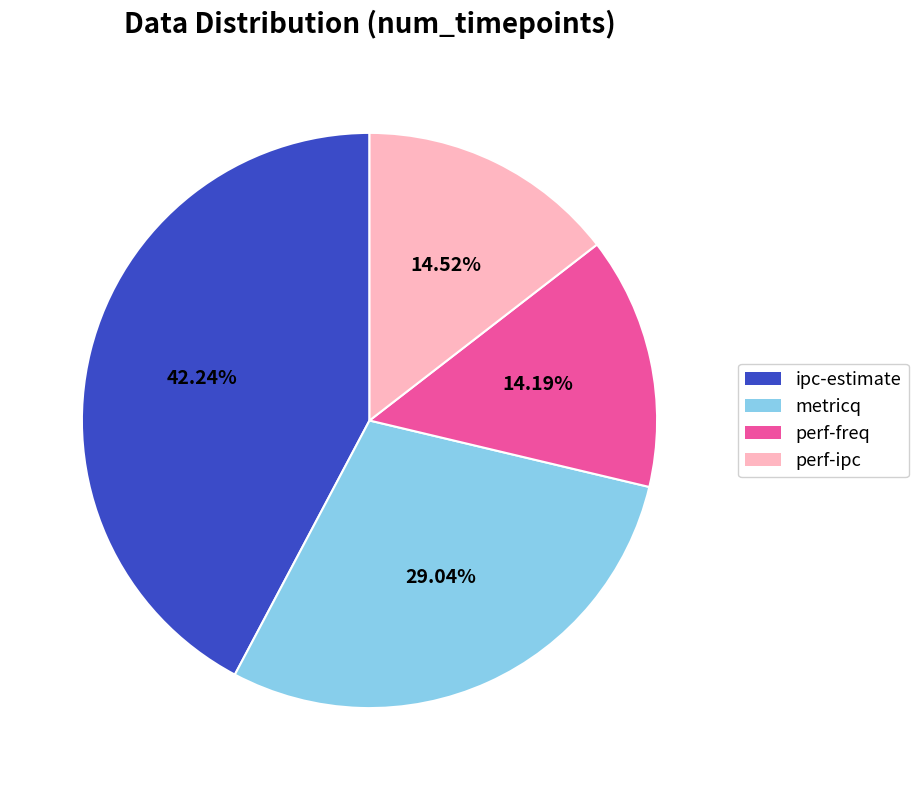

To the nearest percent, what portion does ipc-estimate represent?

42%